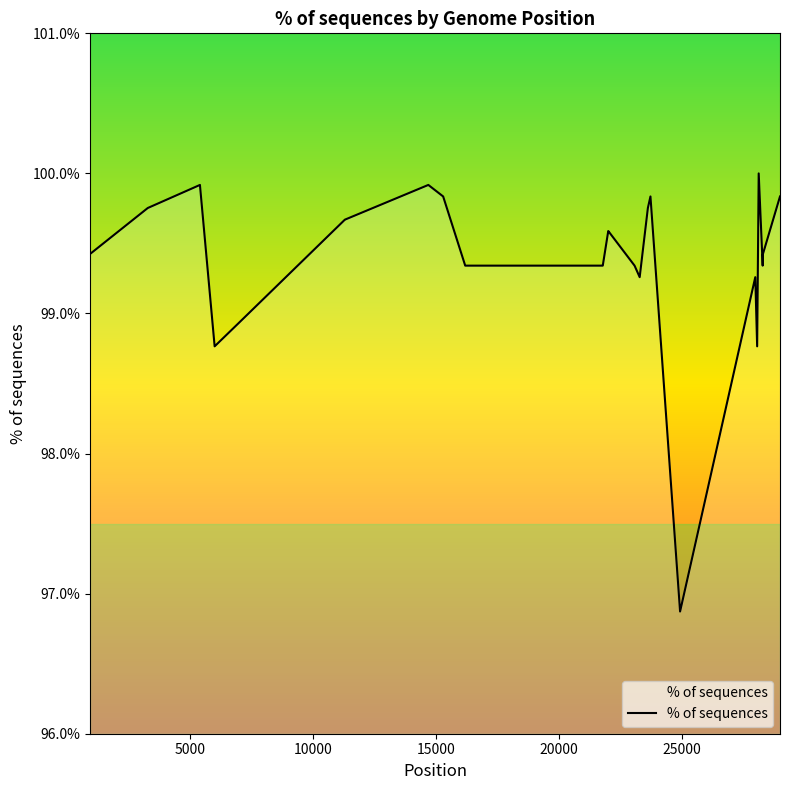

Count the number of categories in the chart.

39